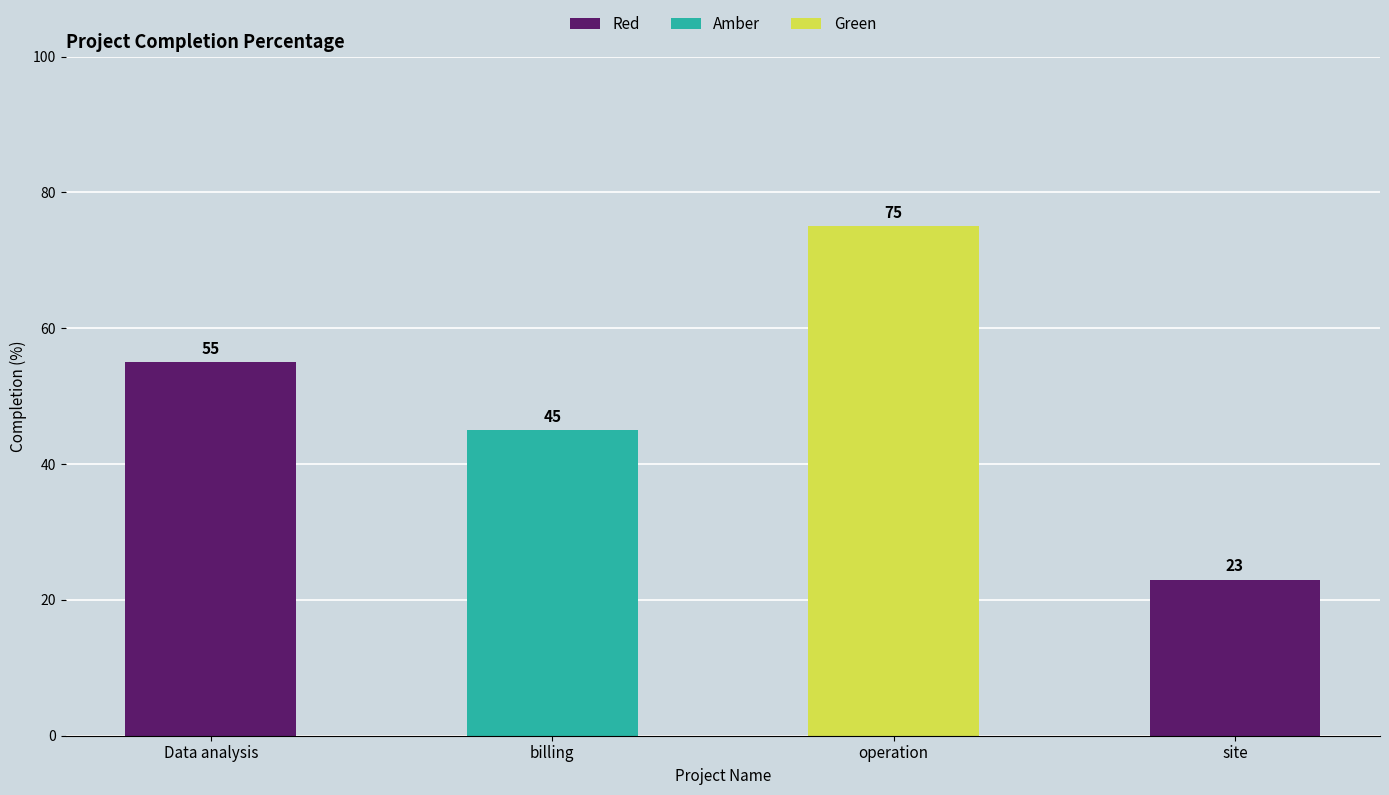

List the labels in order of value, smallest first.

site, billing, Data analysis, operation